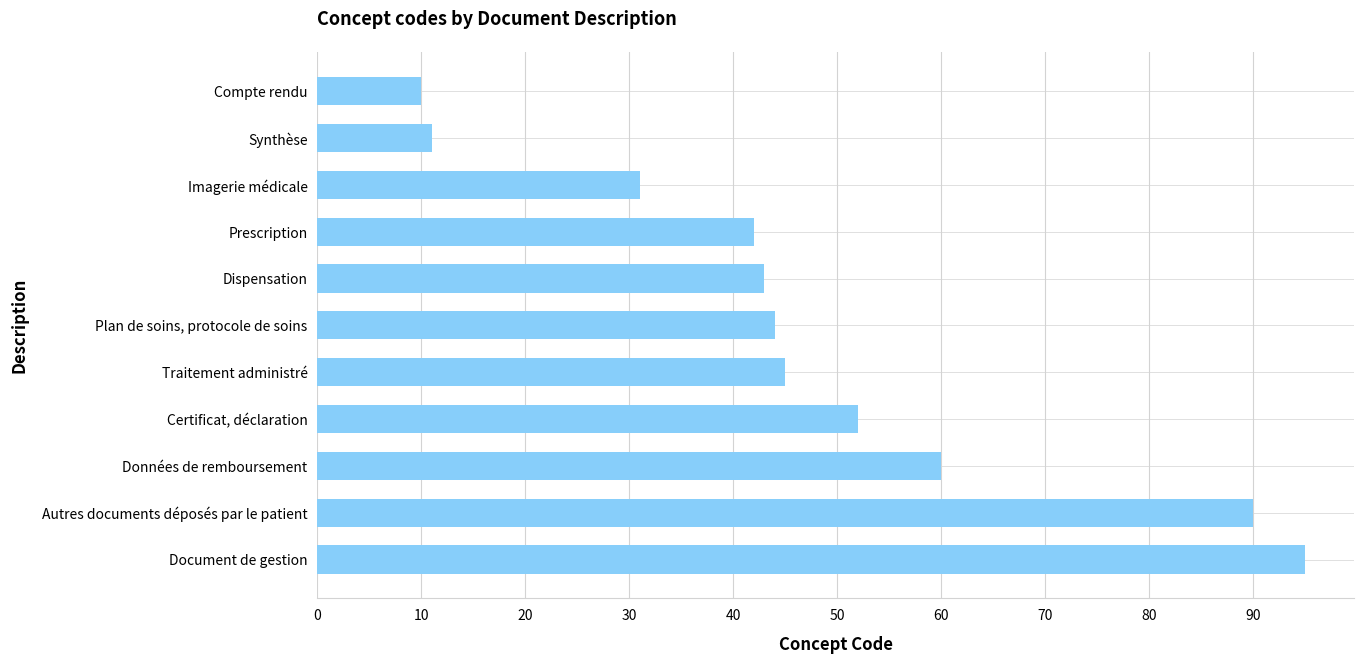

Where is the data nearest to the value 52?

Certificat, déclaration